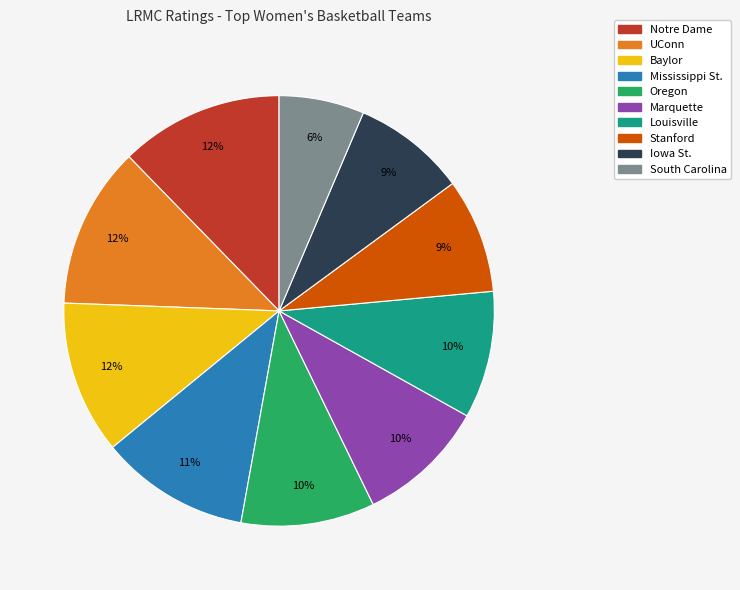

Combined, do Marquette and Oregon account for over 50%?

No